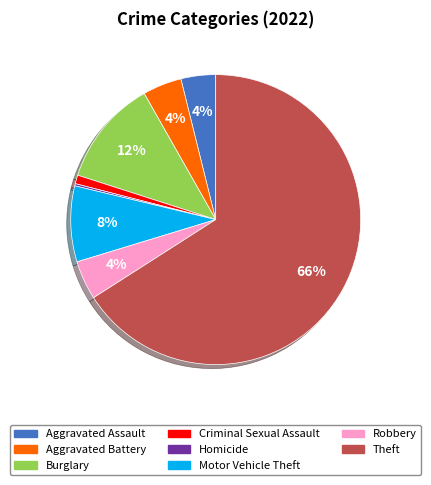

True or false: Theft accounts for 76% of the total.

False